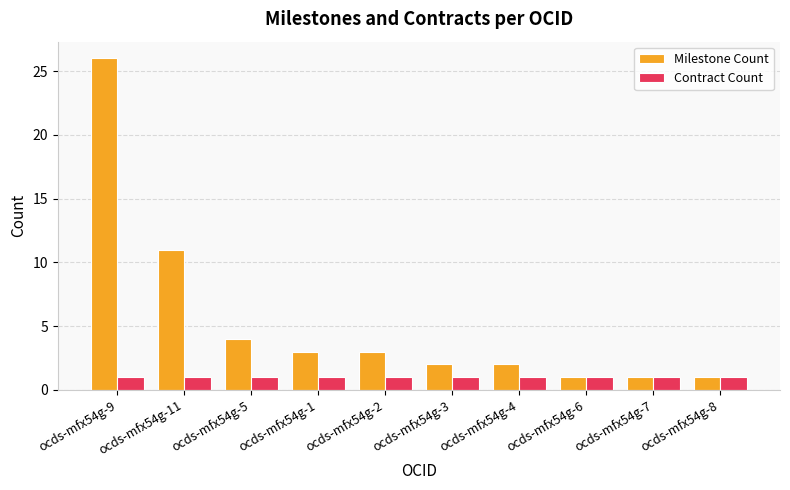

Reading right to left, what are all the values shown in this chart?

Milestone Count: ocds-mfx54g-8=1	ocds-mfx54g-7=1	ocds-mfx54g-6=1	ocds-mfx54g-4=2	ocds-mfx54g-3=2	ocds-mfx54g-2=3	ocds-mfx54g-1=3	ocds-mfx54g-5=4	ocds-mfx54g-11=11	ocds-mfx54g-9=26
Contract Count: ocds-mfx54g-8=1	ocds-mfx54g-7=1	ocds-mfx54g-6=1	ocds-mfx54g-4=1	ocds-mfx54g-3=1	ocds-mfx54g-2=1	ocds-mfx54g-1=1	ocds-mfx54g-5=1	ocds-mfx54g-11=1	ocds-mfx54g-9=1